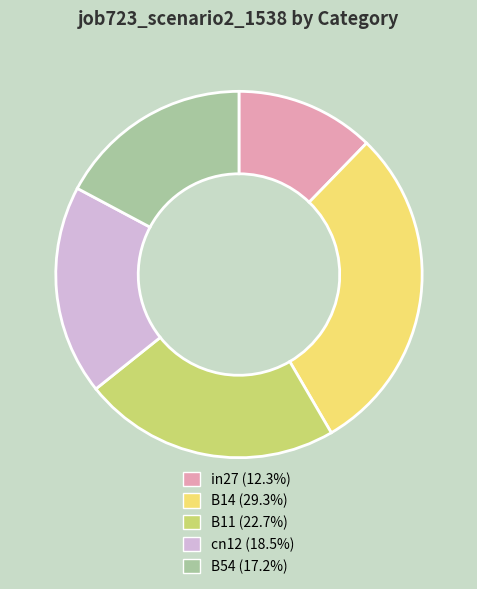

Is there a majority slice in this chart?

No